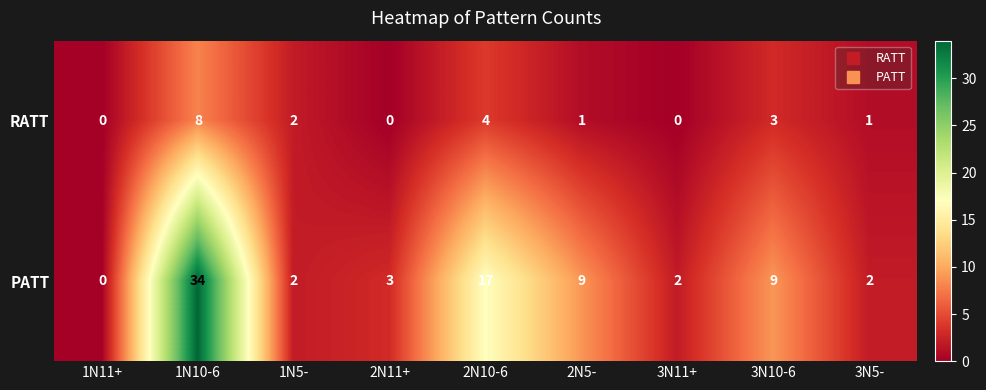

How many values in the RATT series are below 1?

3